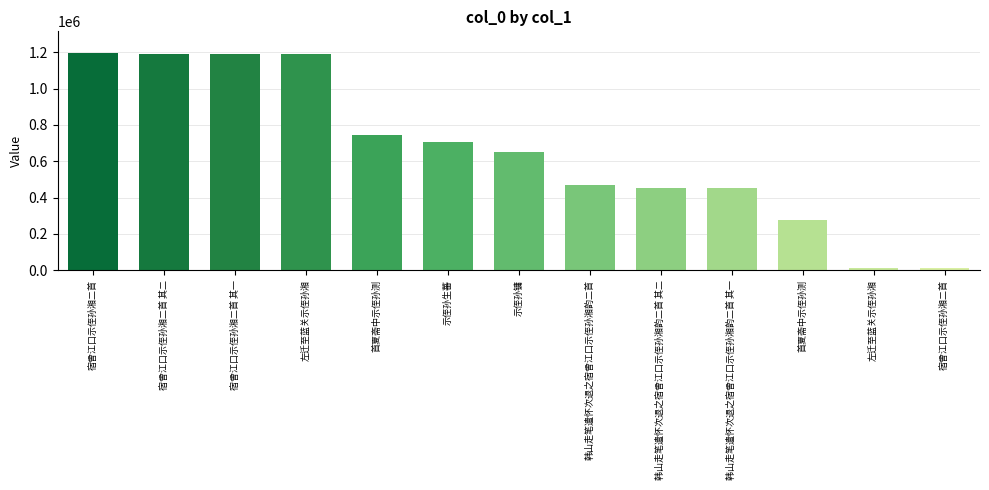

What is the minimum value shown in the chart?

14227